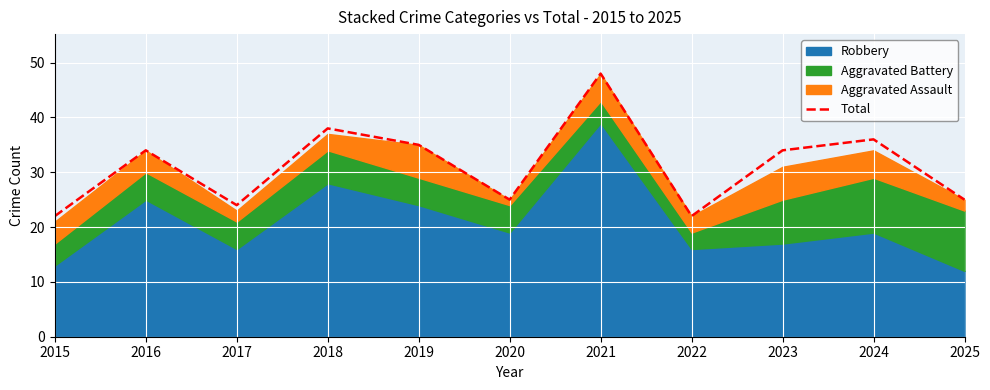

Where is the first local minimum?

2017